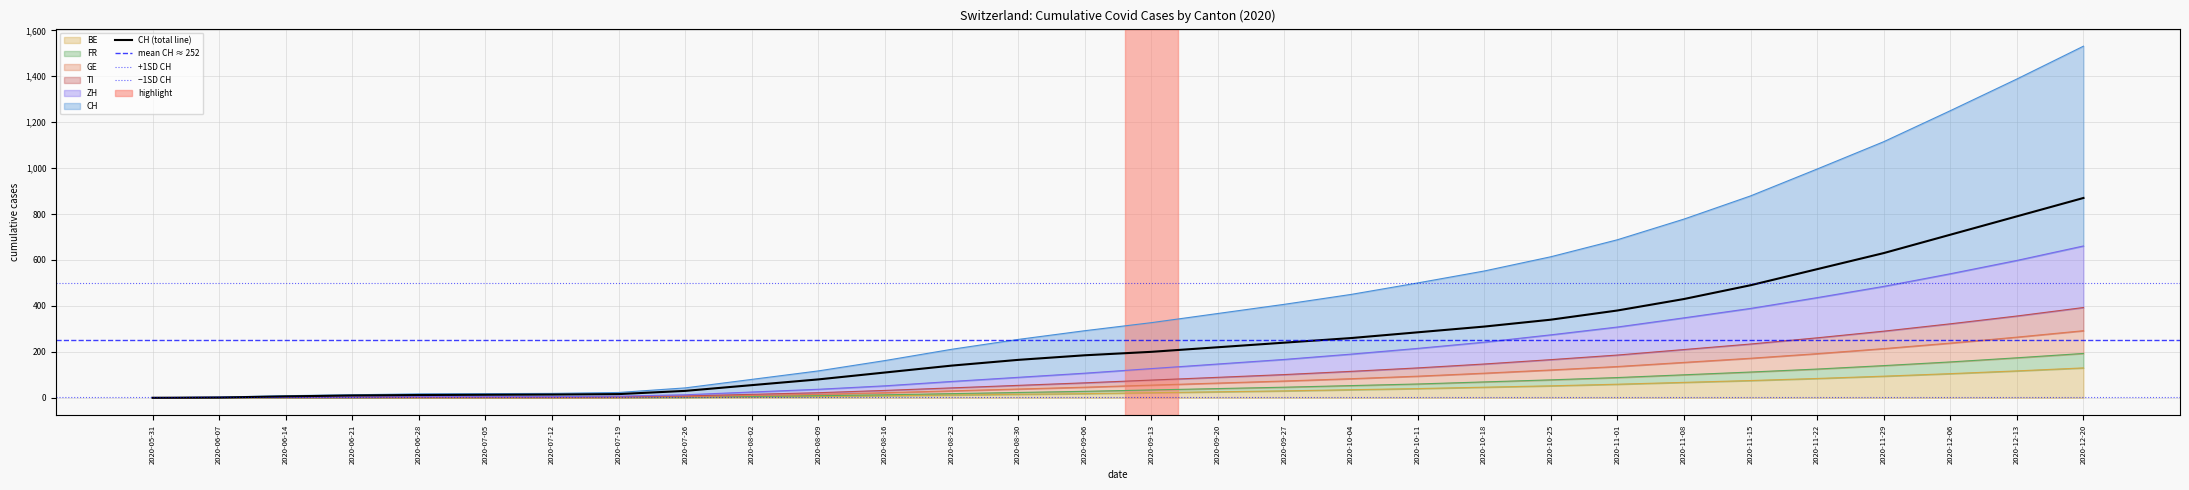

Which label corresponds to the smallest value in the chart?

2020-05-31